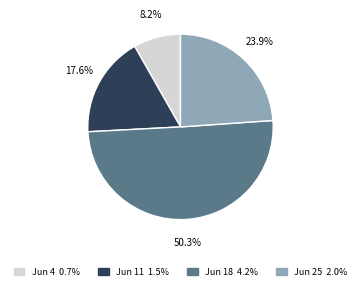

Is there a majority slice in this chart?

Yes